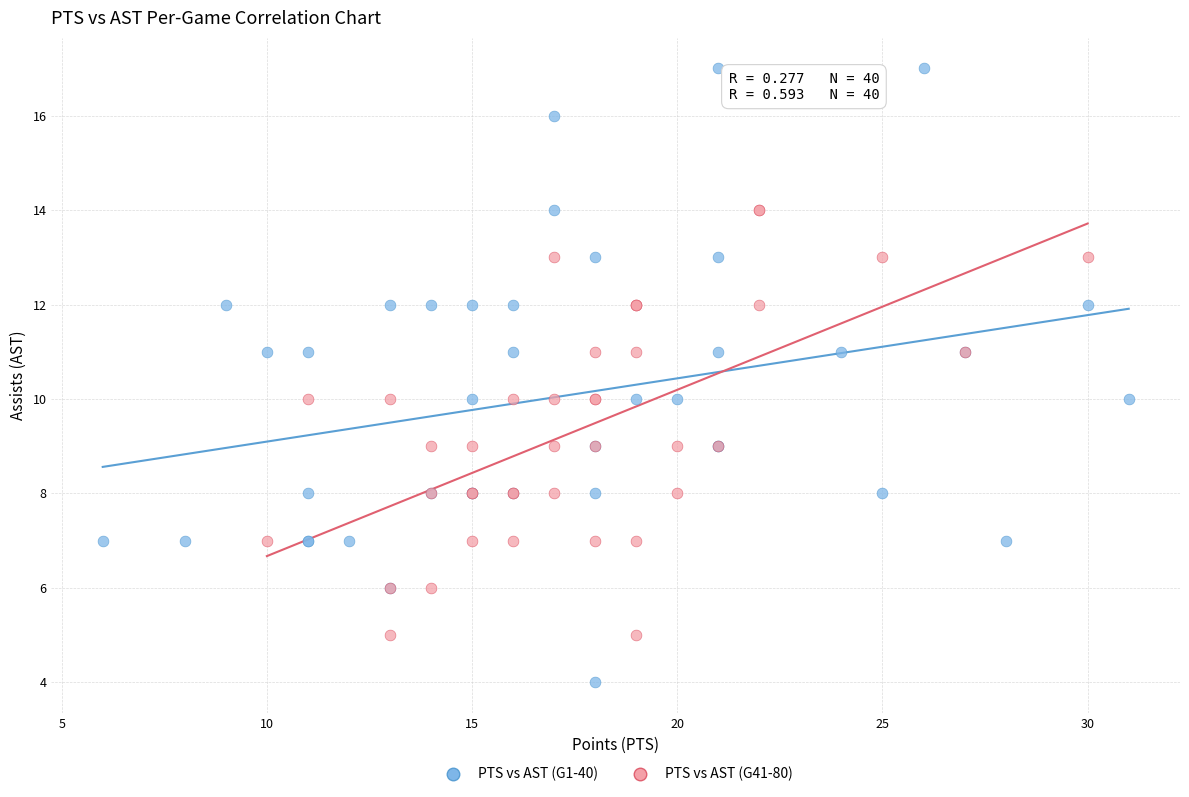

Which series has the largest Y range (max minus min)?

PTS vs AST (G1-40)